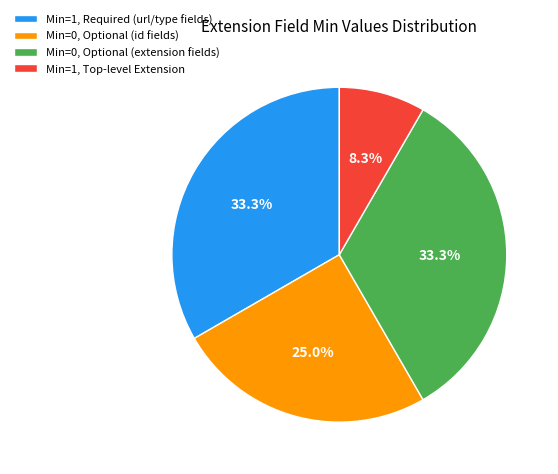

To the nearest percent, what is the difference between the largest and smallest slice percentages?

25%